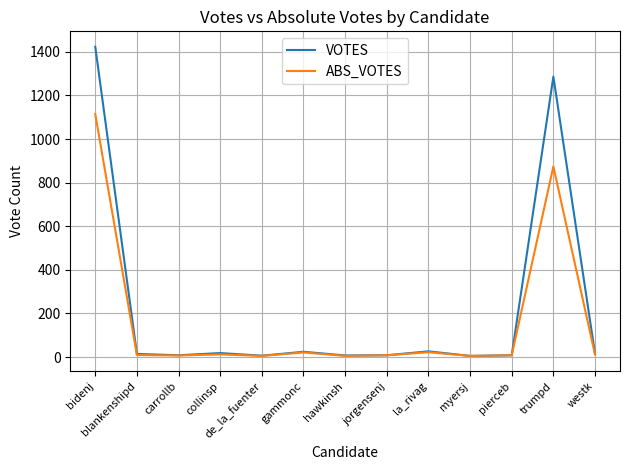

True or false: VOTES has a value of 1286 at trumpd.

True